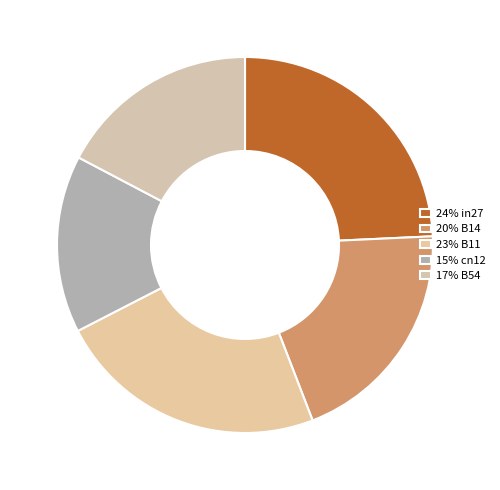

Is there any slice that represents more than half of the pie?

No